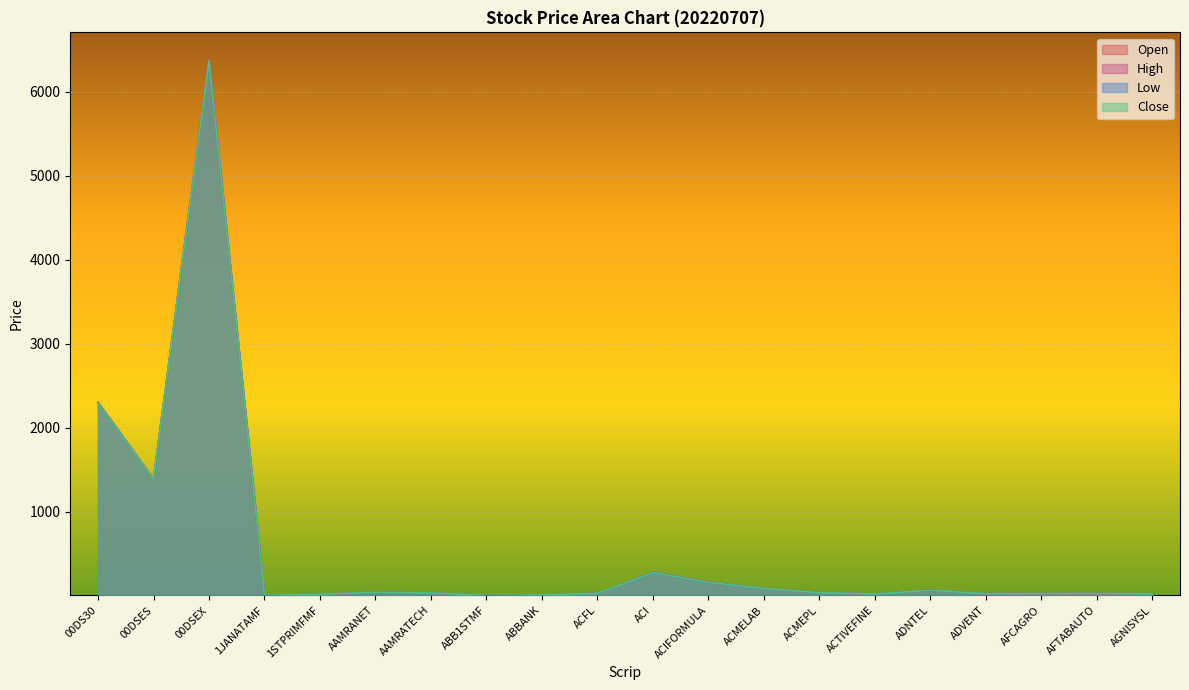

True or false: Low and Close intersect in this chart.

False